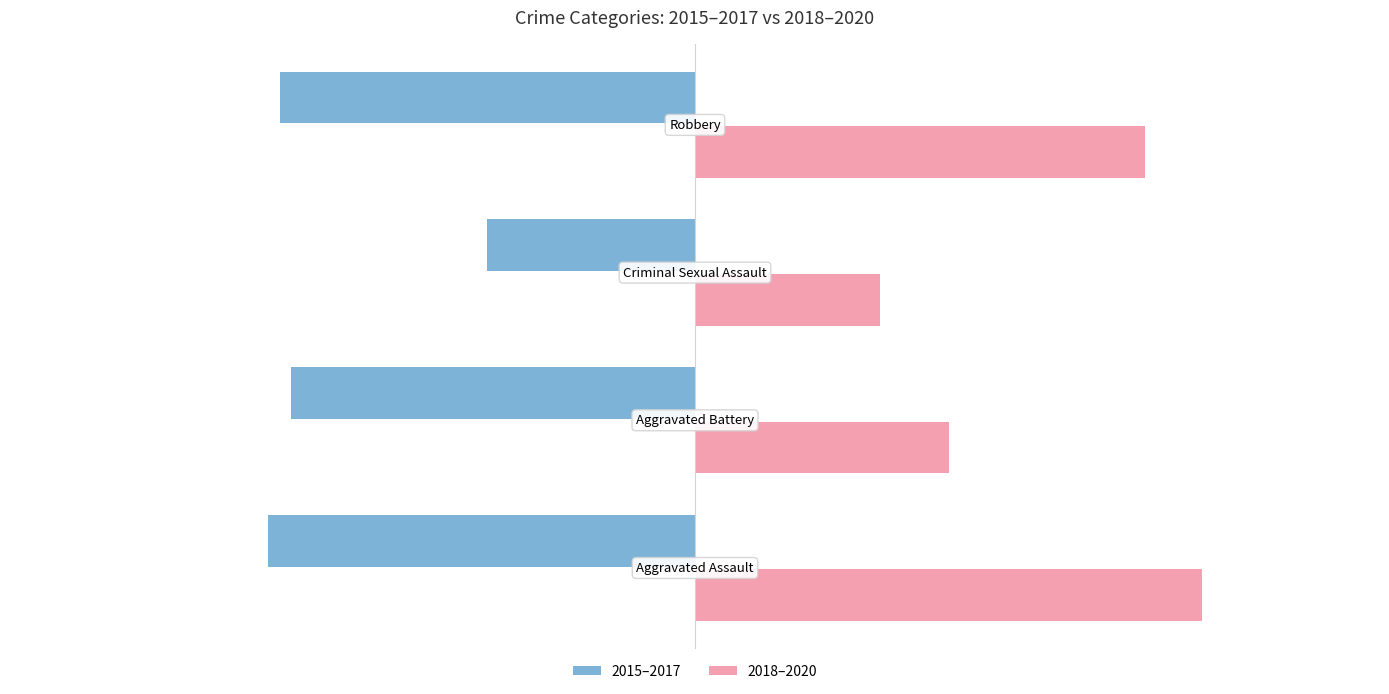

Which series has the largest range (max minus min)?

2018–2020